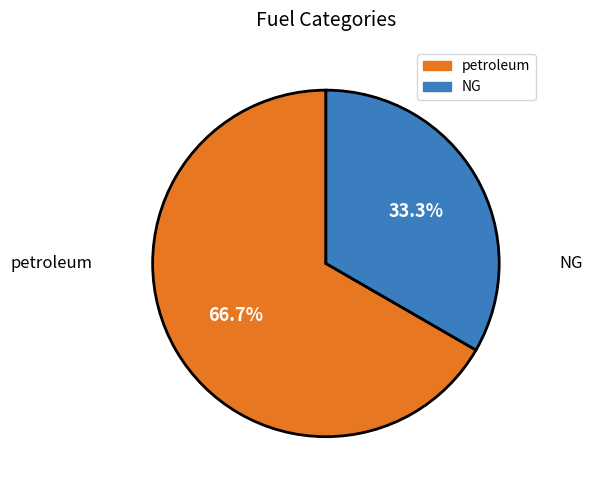

Does any single category account for the majority?

Yes